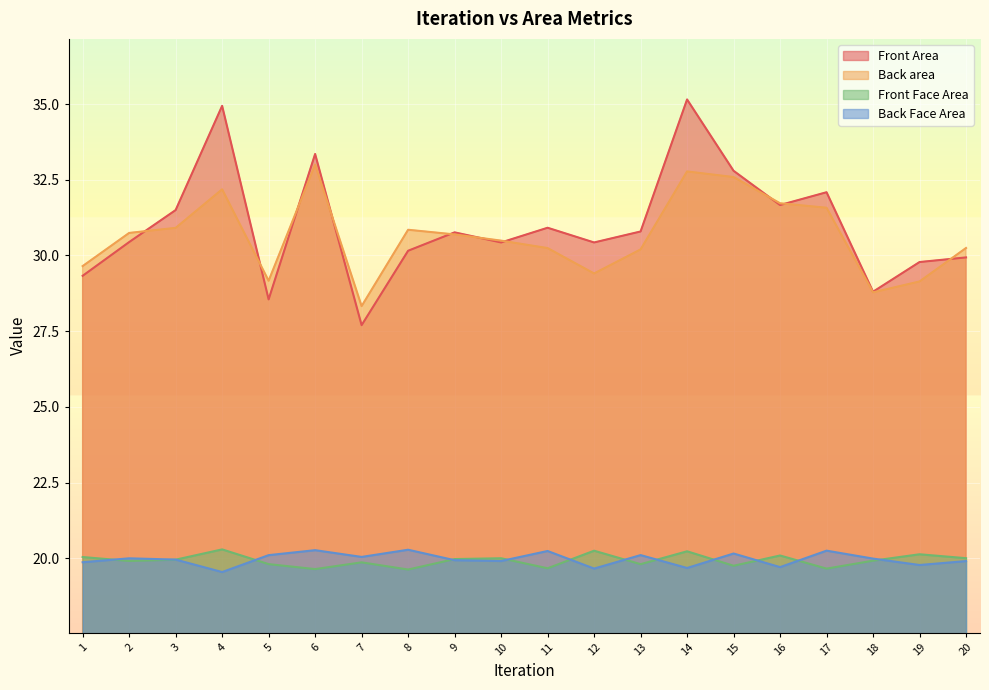

How many lines are shown in the chart?

4